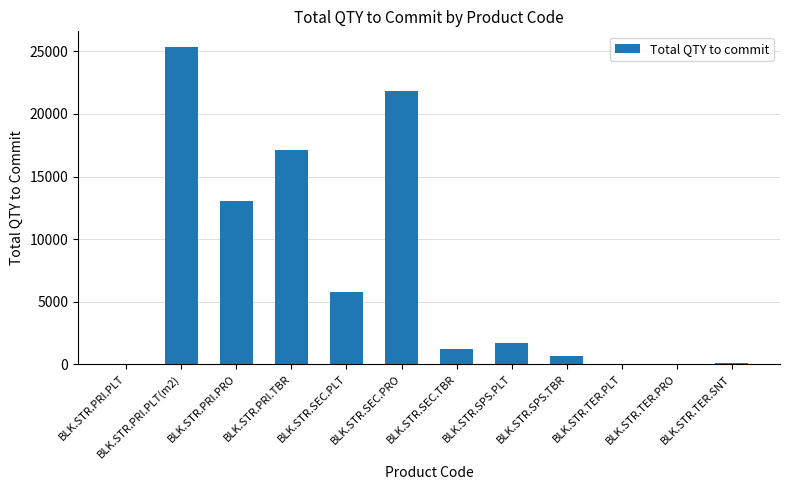

What is the maximum value shown in the chart?

25328.1